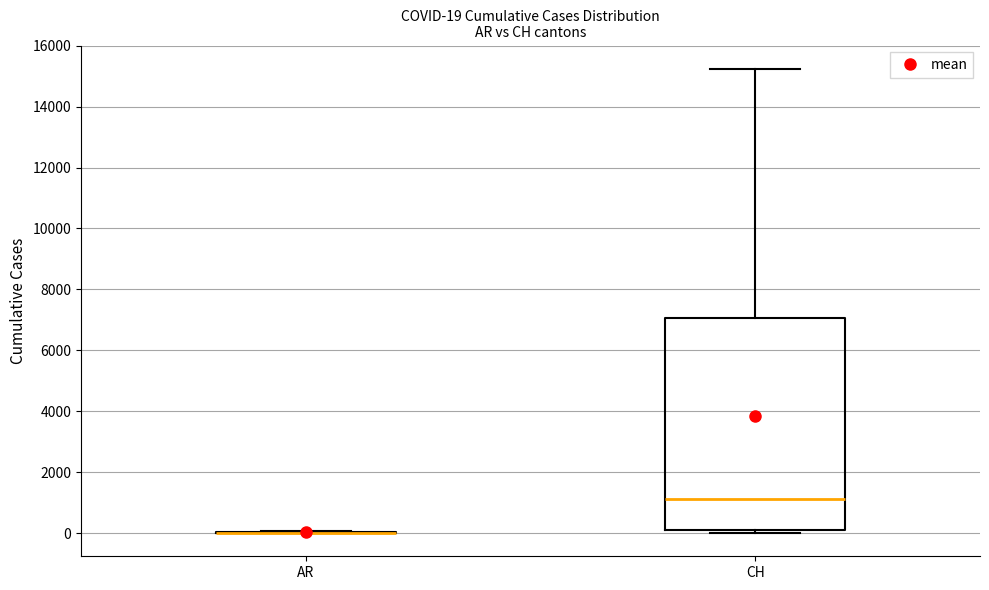

Comparing the boxes themselves (not the whiskers), which one is the tallest?

CH